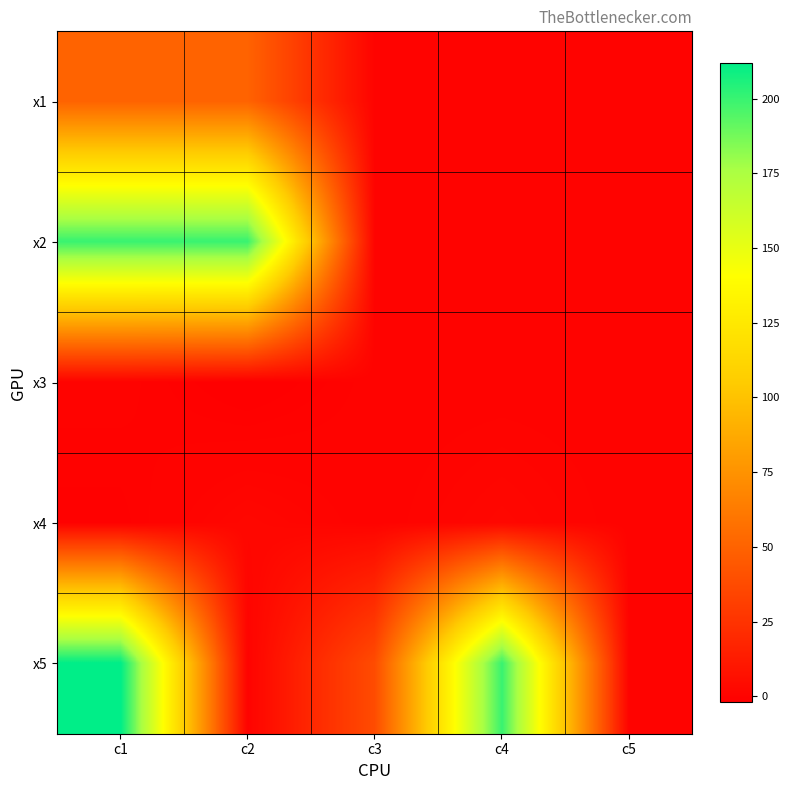

What is the spread (max minus min) of values at c4?

200